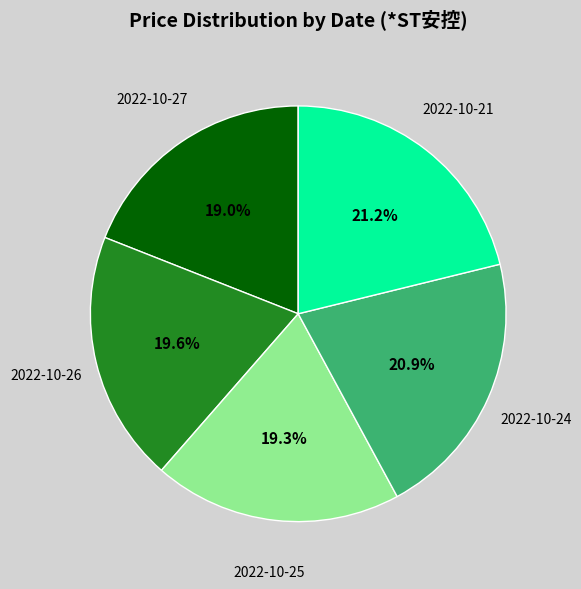

Does 2022-10-21 represent more than half of the total?

No